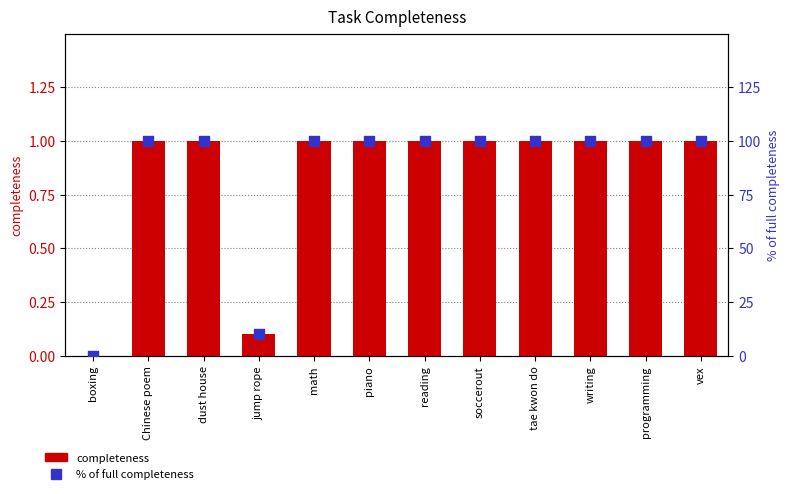

Is the value of % of full completeness at dust house greater than the value of completeness at jump rope?

Yes